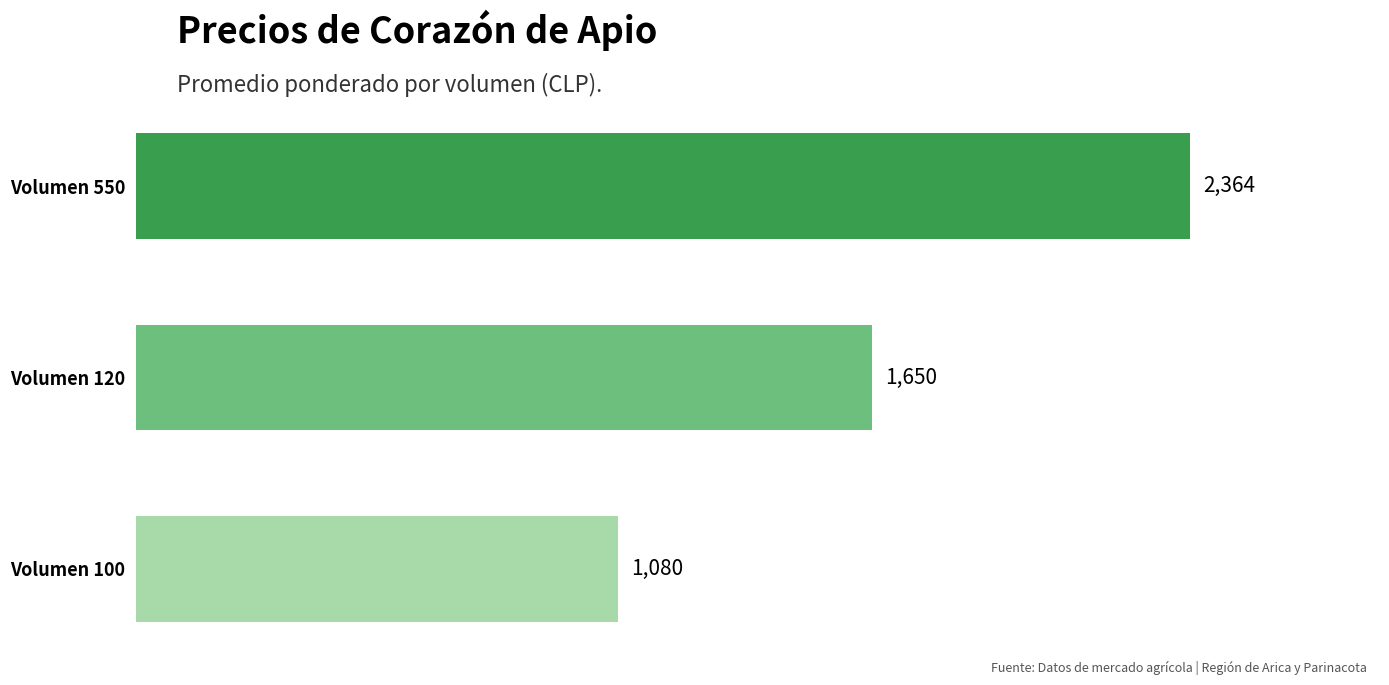

Reading bottom to top, list all the values displayed in this chart.

1080	1650	2364